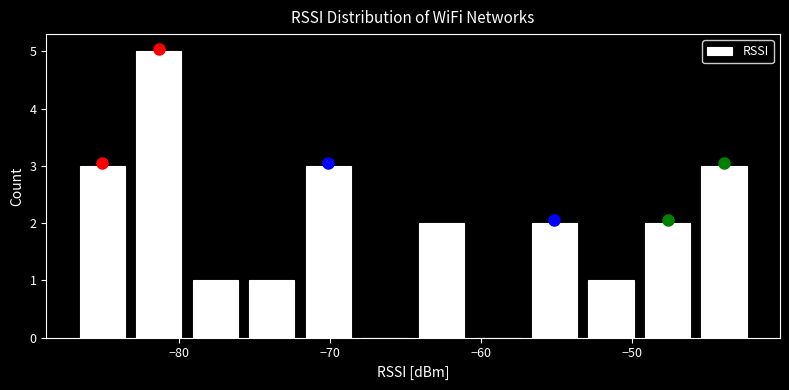

Around what value on the x-axis is the tallest bar? Give the approximate position of its centre, as read against the axis.

-81